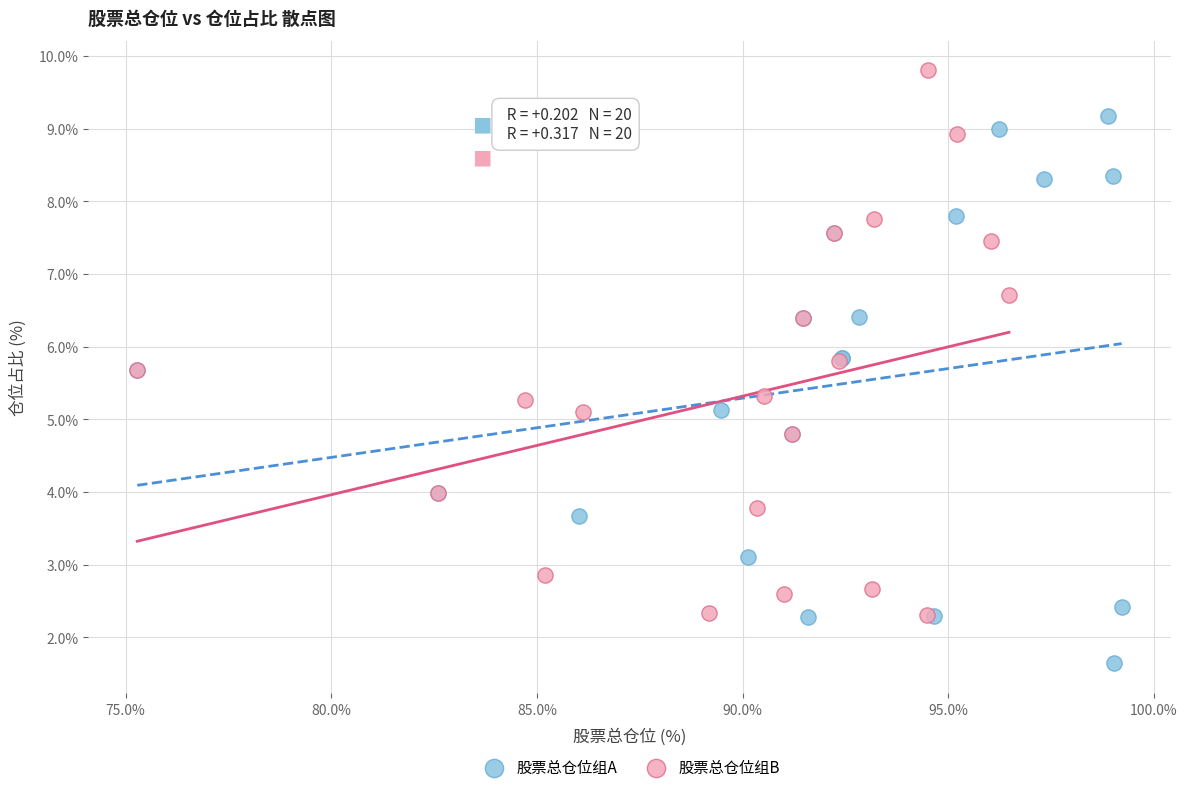

Which series contains the highest Y value?

股票总仓位组B